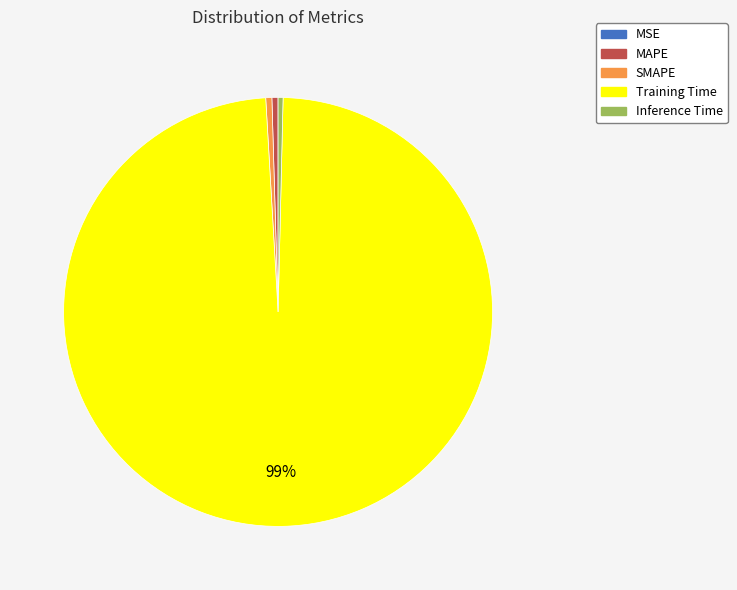

Is the sum of SMAPE and Inference Time greater than half?

No